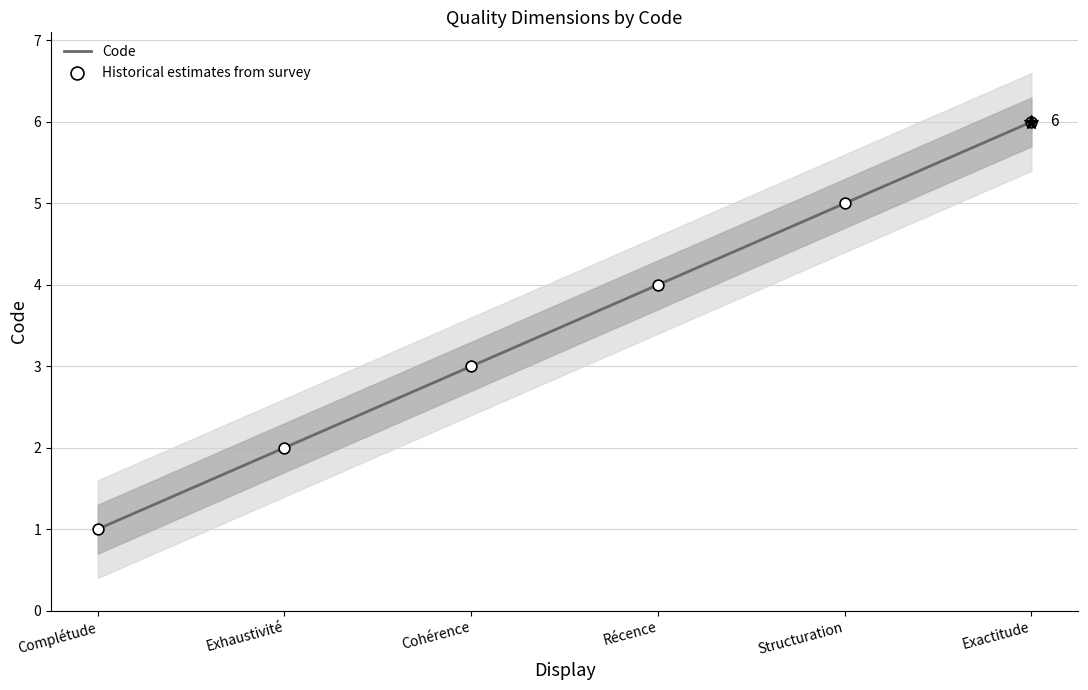

What is the total value across all series at Structuration?

10